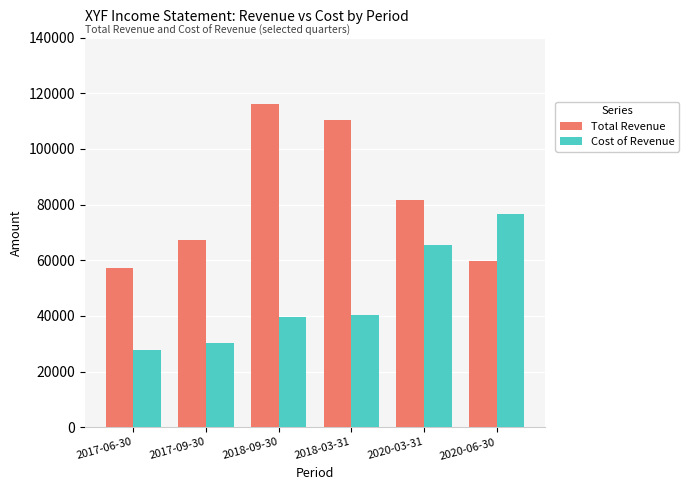

What is the smallest value displayed?

27900